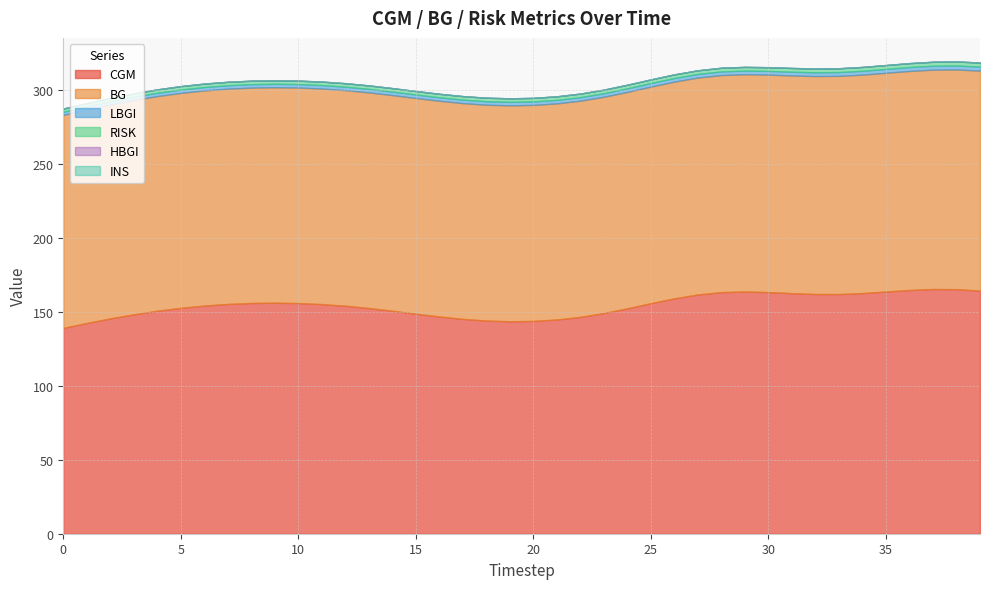

True or false: RISK and CGM intersect in this chart.

False